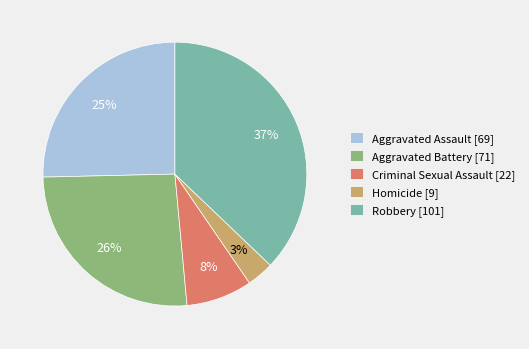

Count the number of slices in the pie.

5